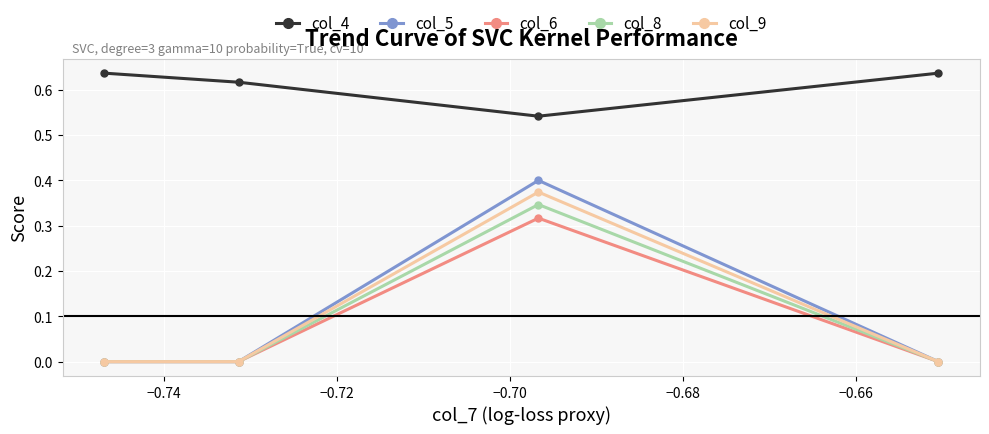

Which series has the largest total across all categories?

col_4